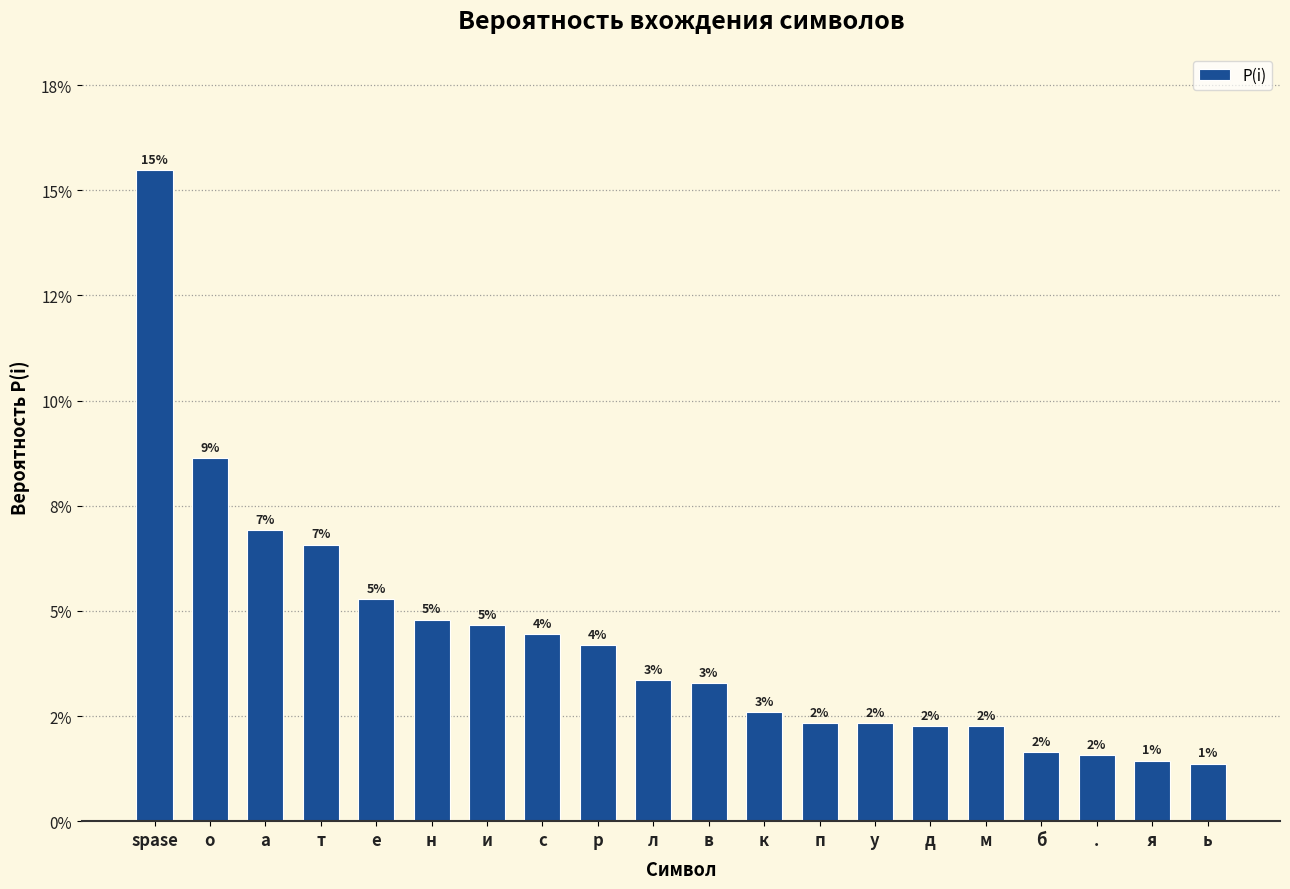

What is the difference between the maximum and minimum values?

0.1